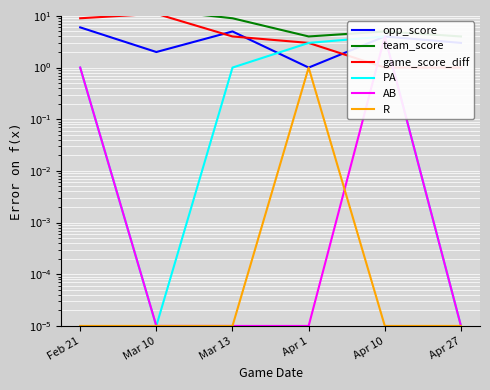

The R series shows 0.0 at Mar 10. True or false?

False